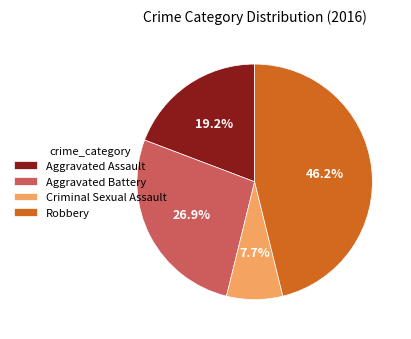

How many segments does this pie chart have?

4